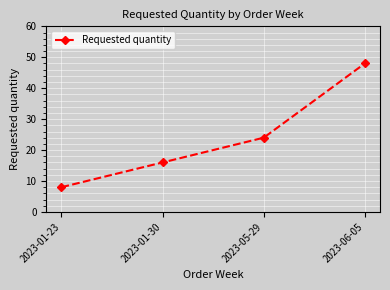

How many values are below 24?

2